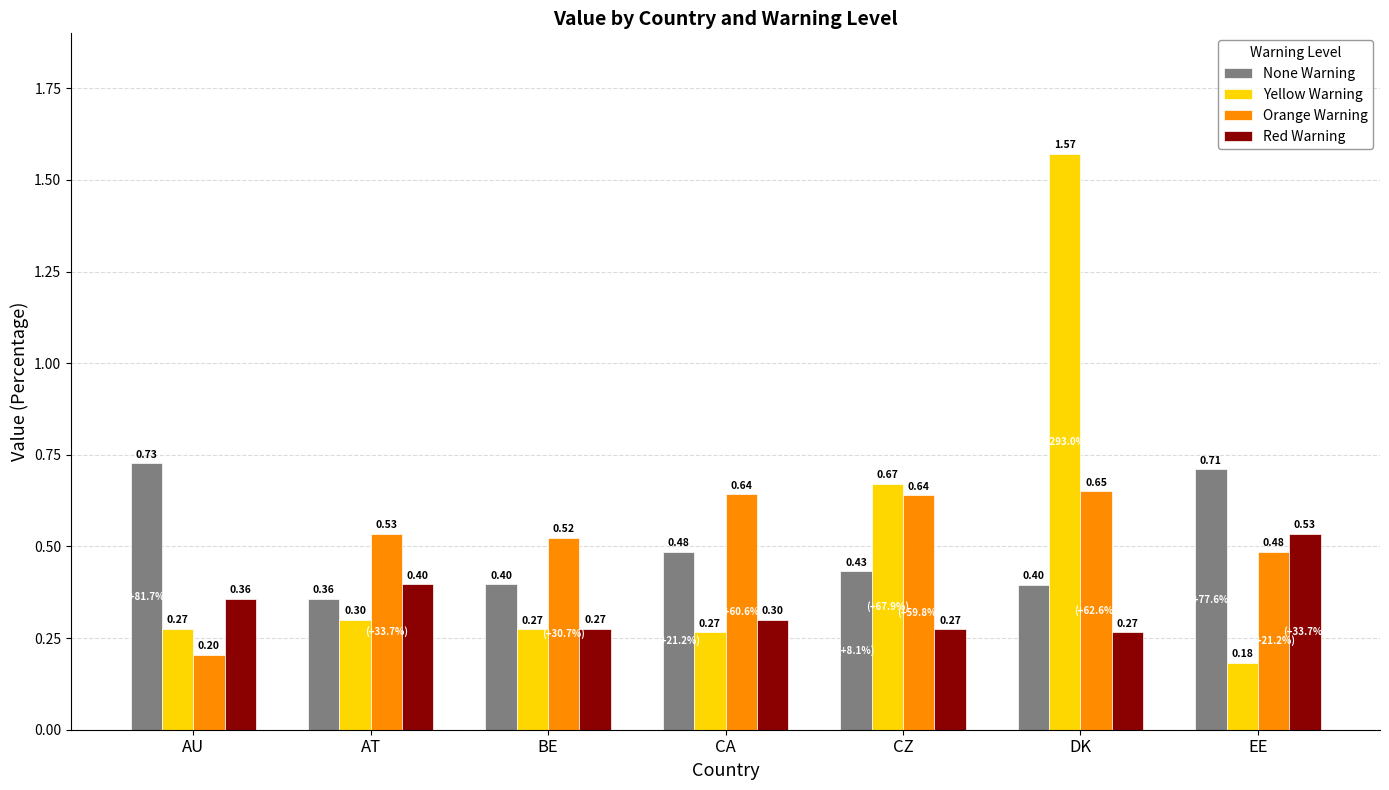

Read the None Warning value at BE.

0.4